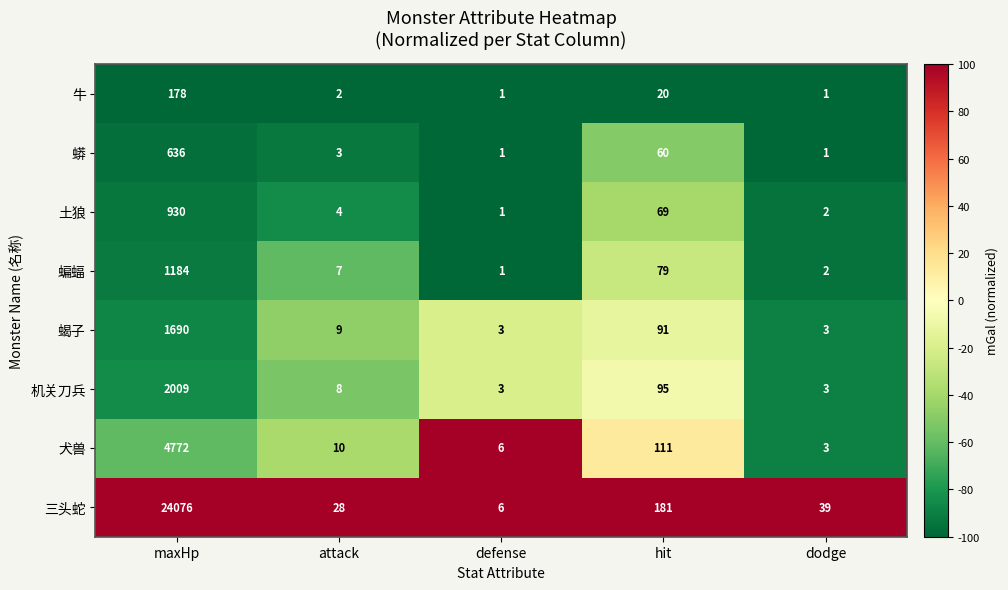

Where is 蝙蝠 nearest to the value 592?

hit